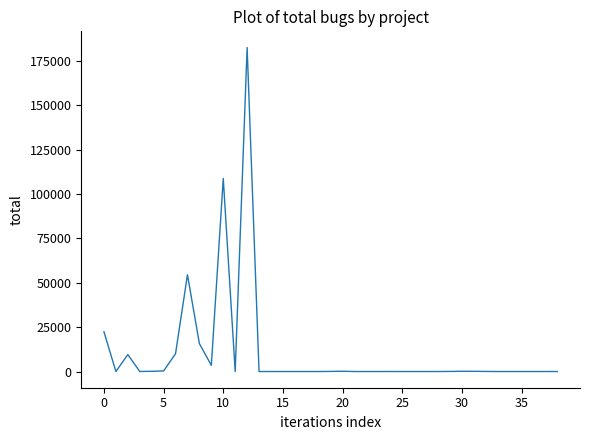

What is the difference between the maximum and minimum values?

182611